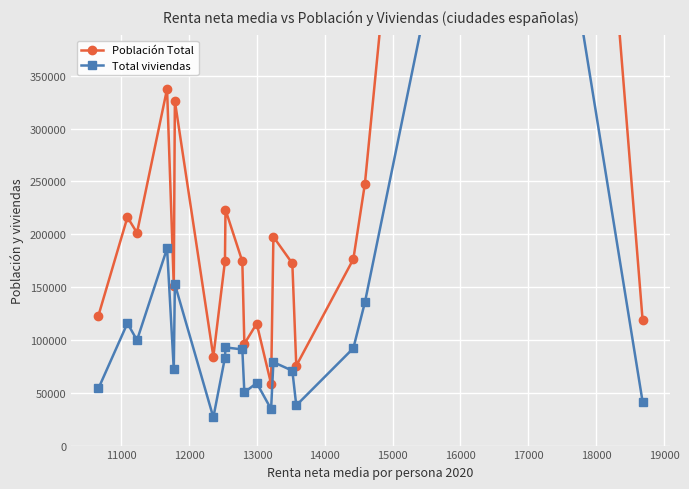

In Población Total, how many points are higher than both neighbors (excluding endpoints)?

7